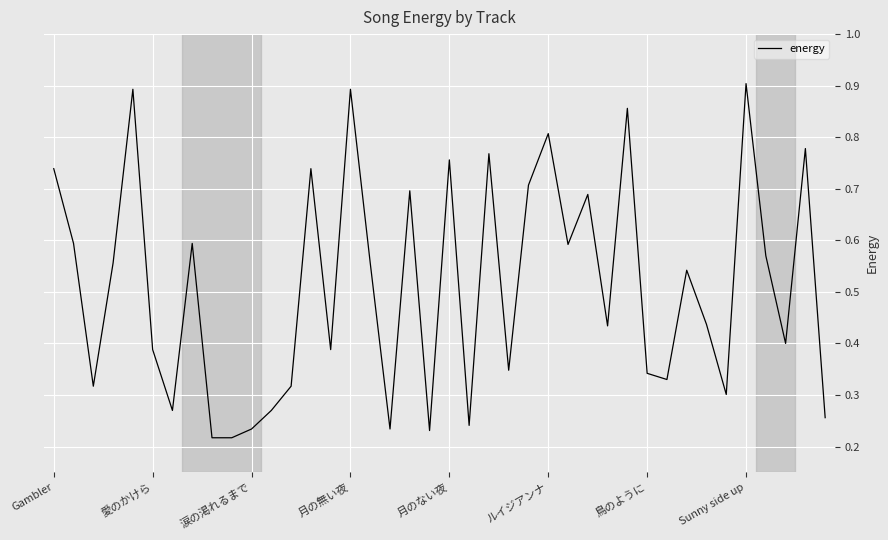

How many lines are shown in the chart?

1